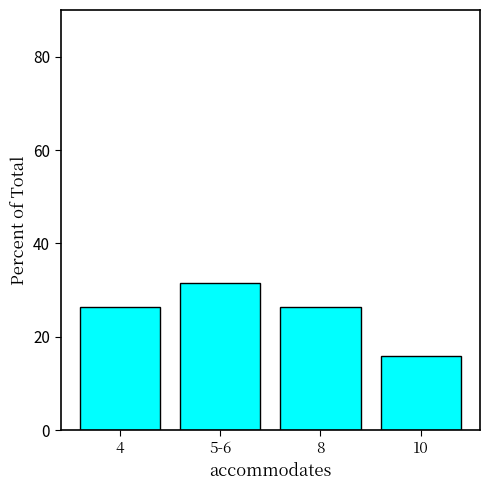

What is the smallest value displayed?

15.8